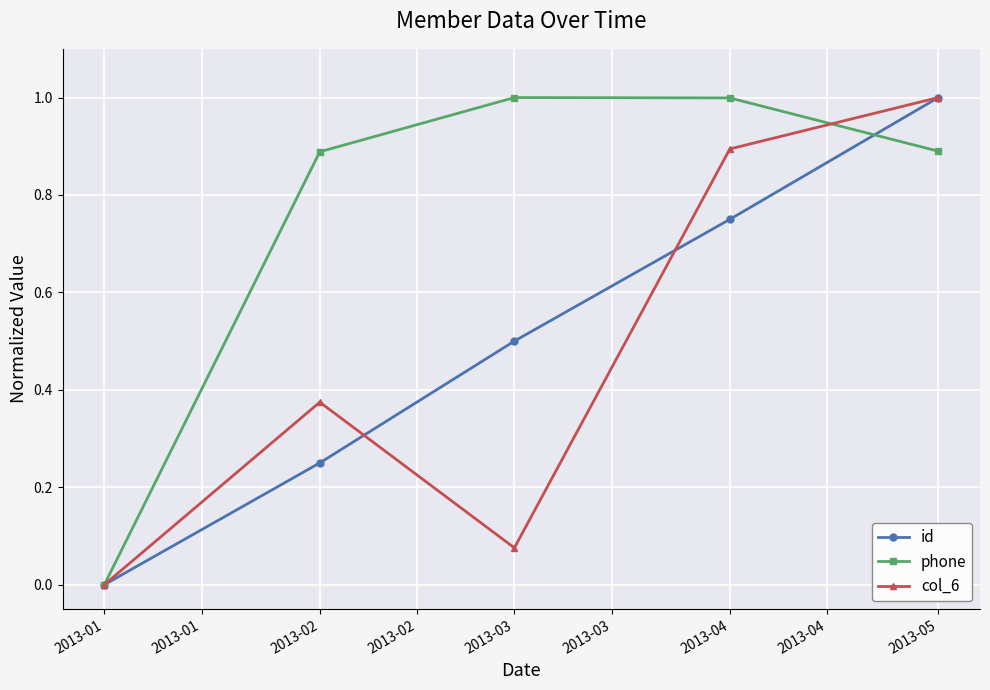

What is the difference between the highest and lowest values at 2013-02?

0.6